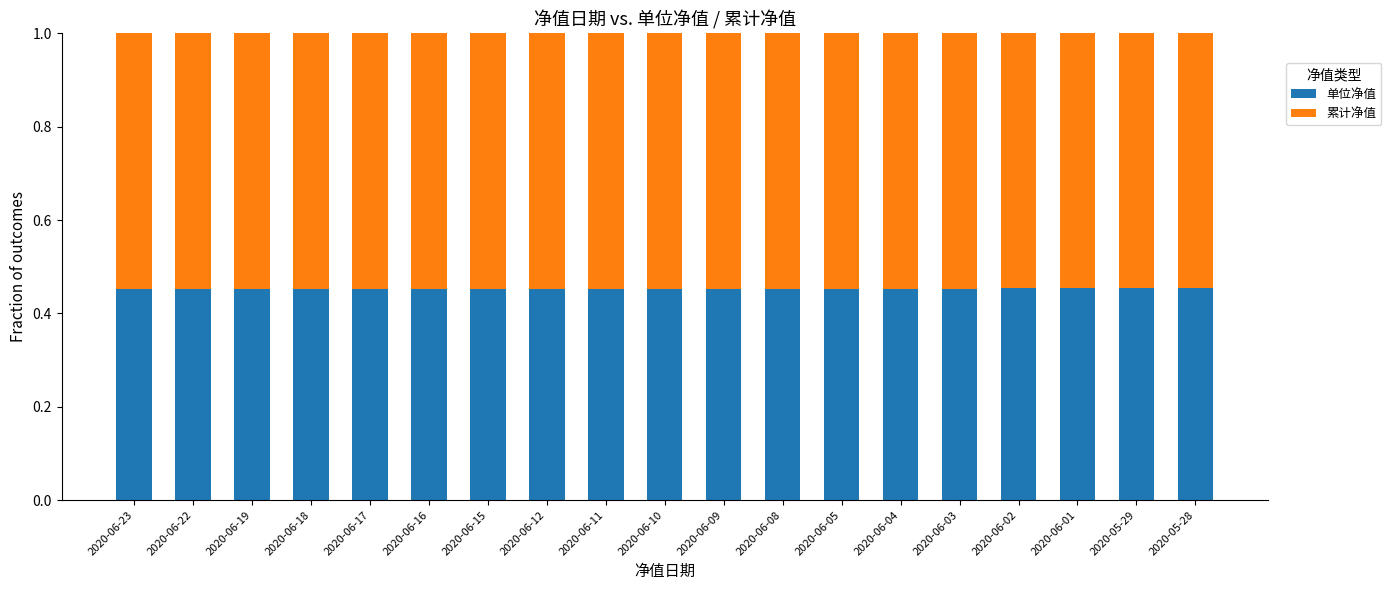

Count the 单位净值 values in the range 0 to 1.

19